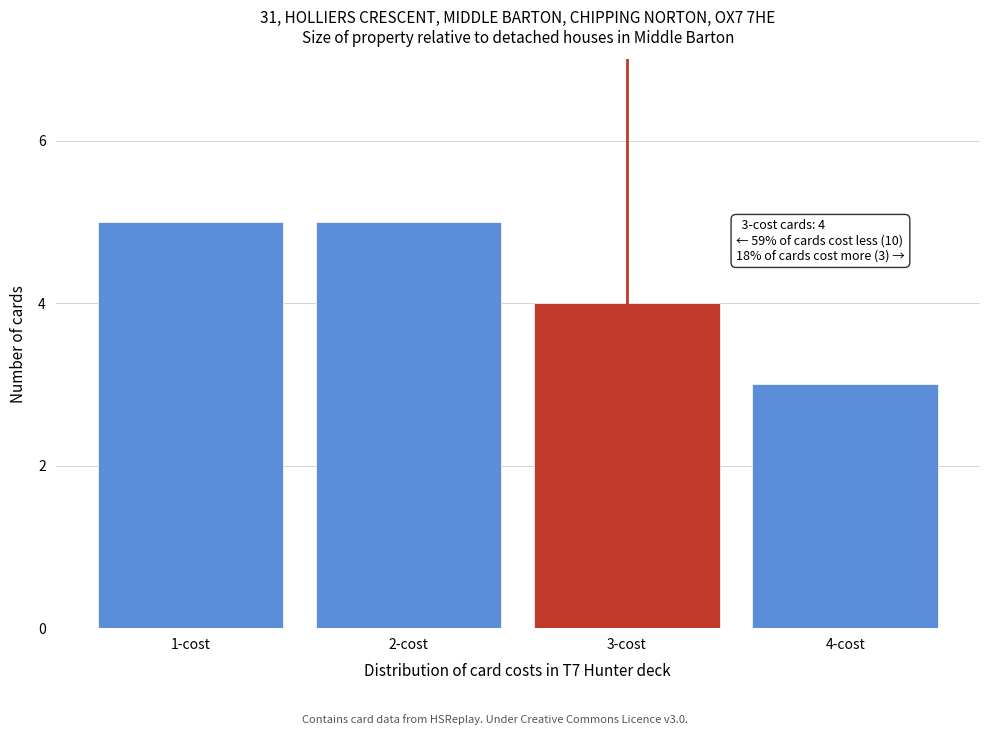

Reading left to right, what are all the values shown in this chart?

1-cost=5	2-cost=5	3-cost=4	4-cost=3